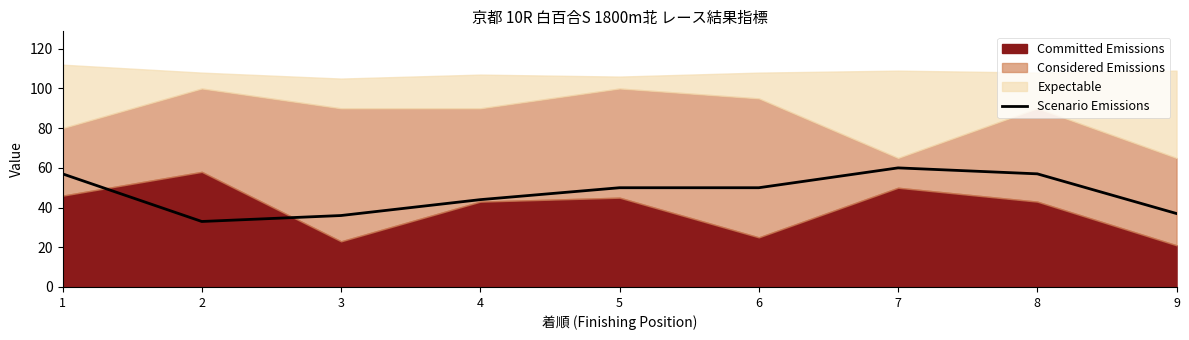

The Scenario Emissions series shows 8 at 9. True or false?

False